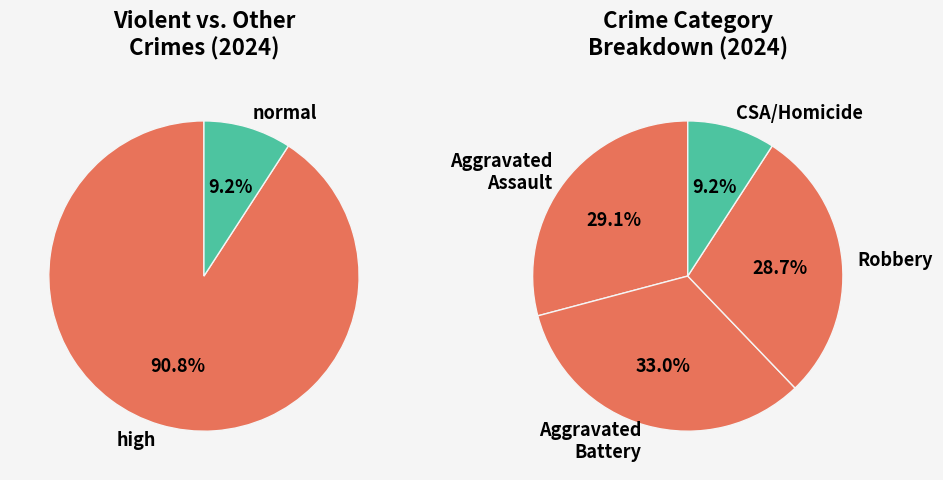

Which category has the biggest portion of the pie?

Aggravated Battery